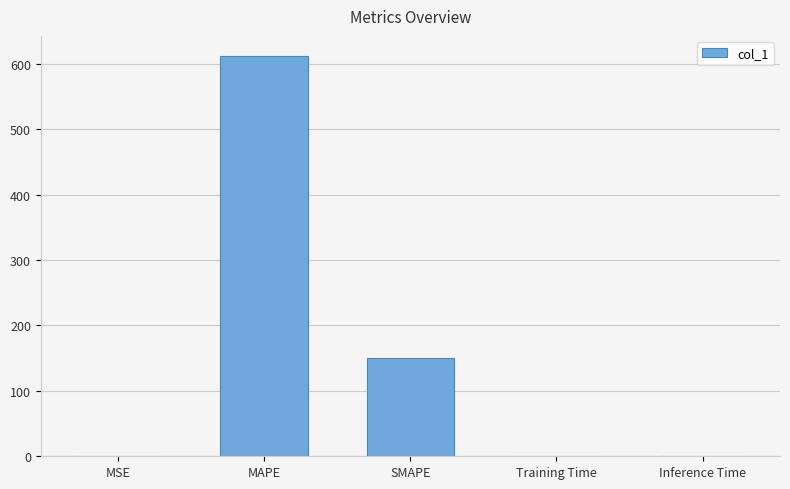

The chart shows a value of 197.9 at SMAPE. True or false?

False